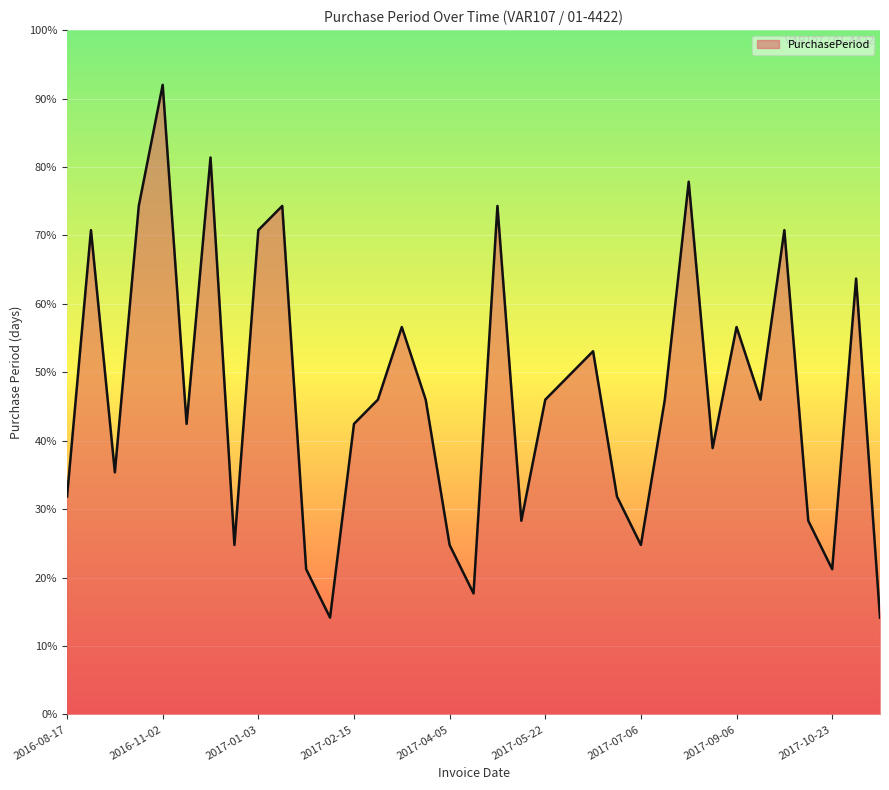

What is the difference between the maximum and minimum values?

77.8